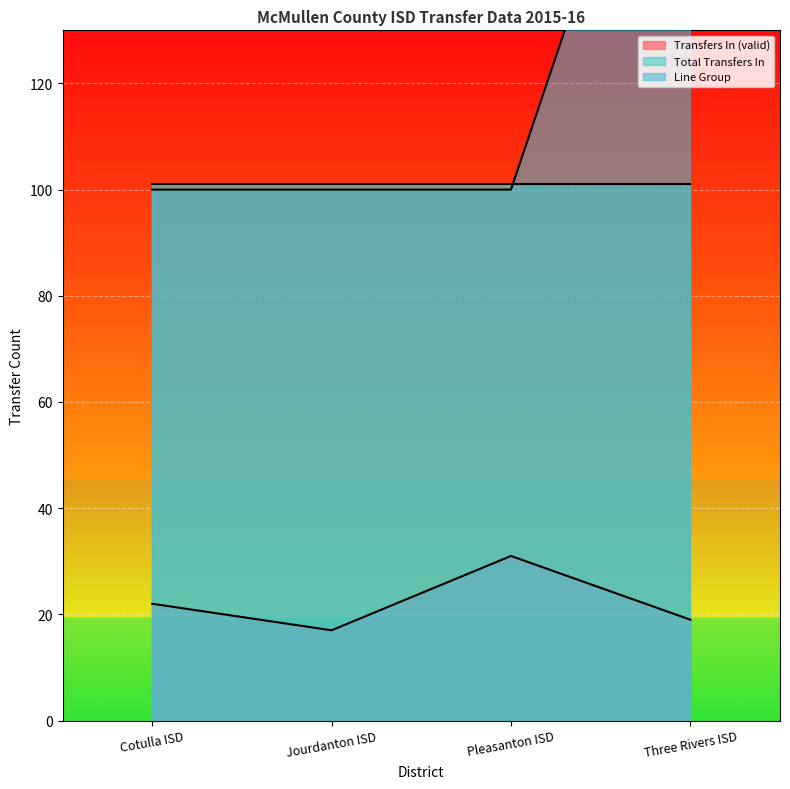

What is the average value of the Line Group series?

125